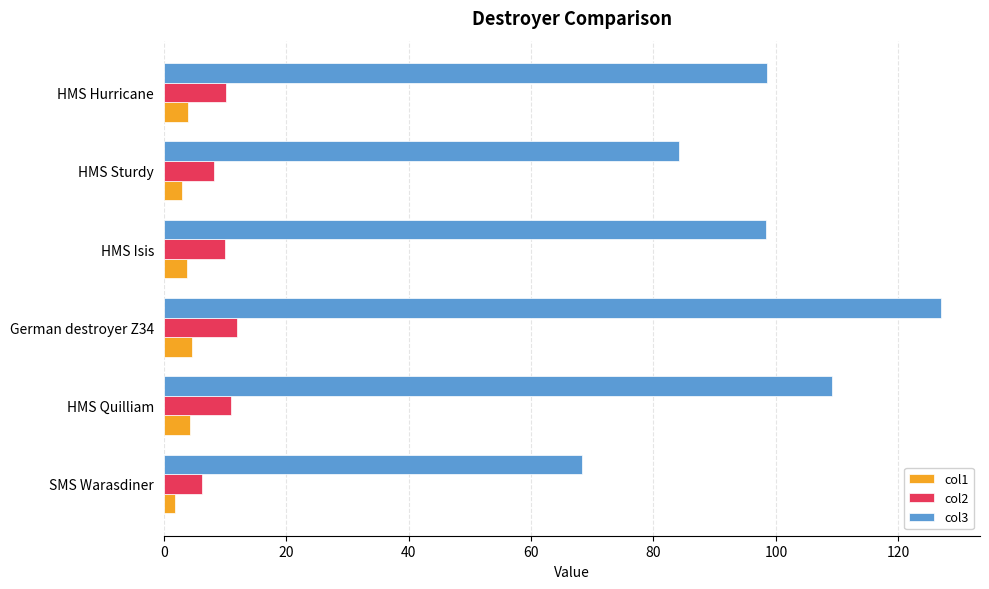

Is the value of col2 at German destroyer Z34 greater than the value of col1 at HMS Isis?

Yes